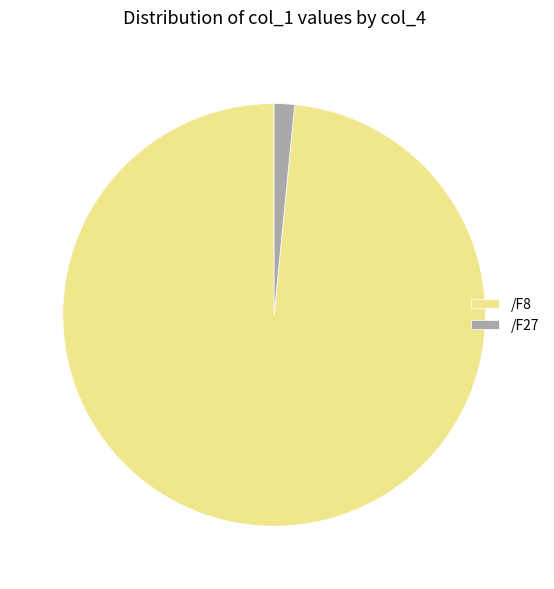

How many slices are in this pie chart?

2